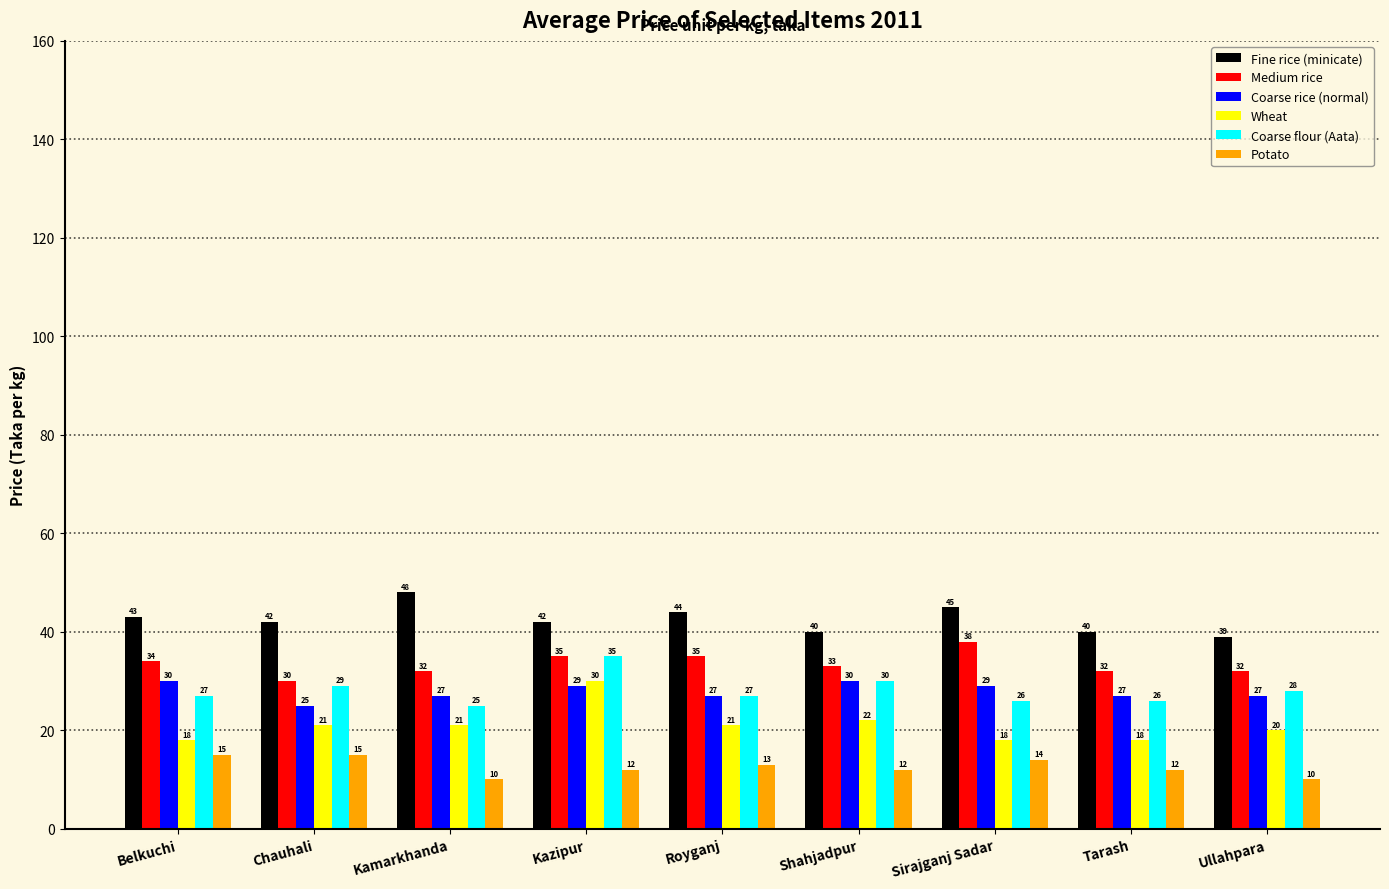

How many distinct data groups are displayed?

6